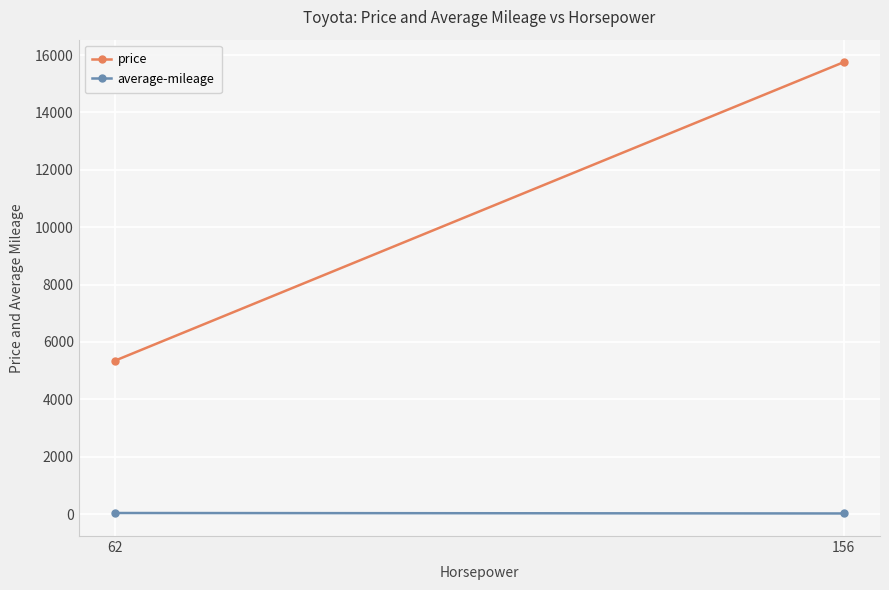

What is the average value of the price series?

10549